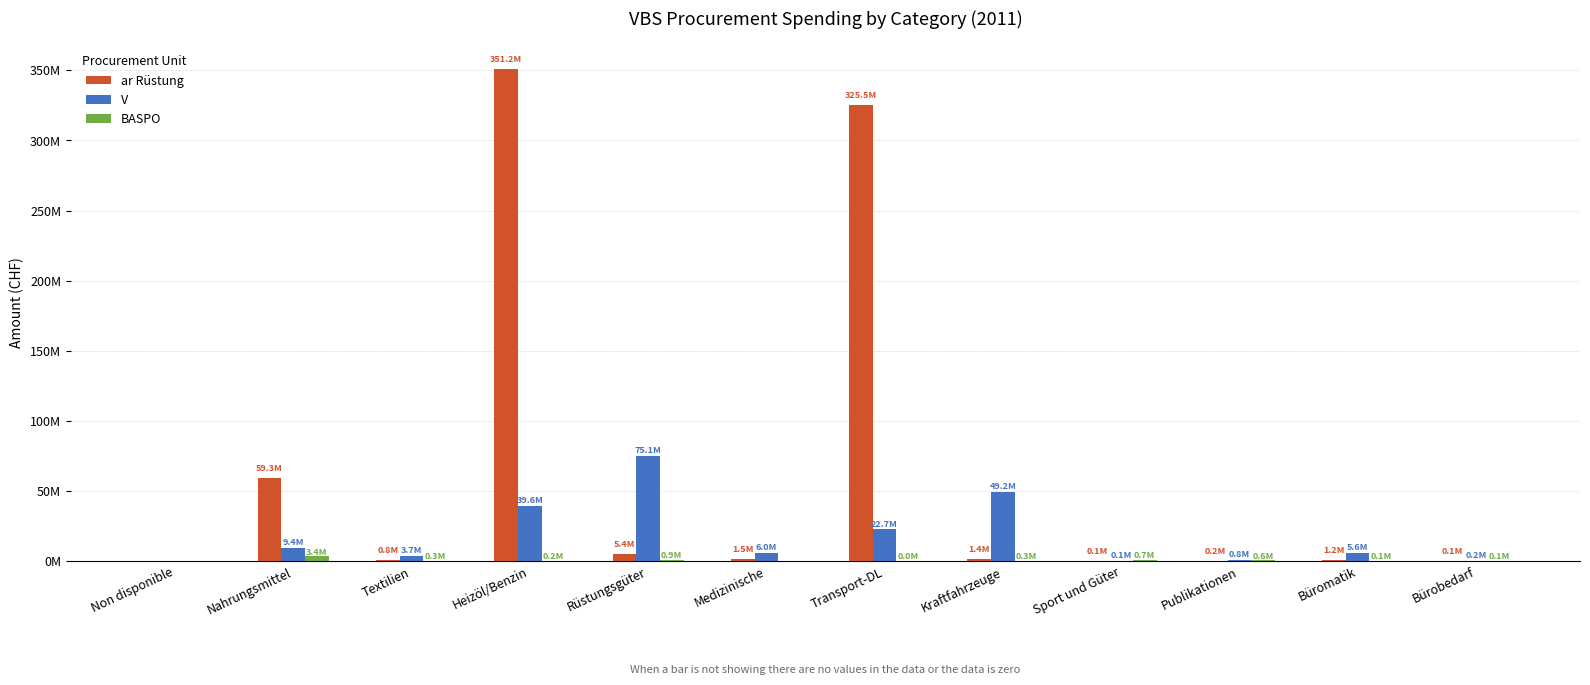

Are the bars horizontal?

No